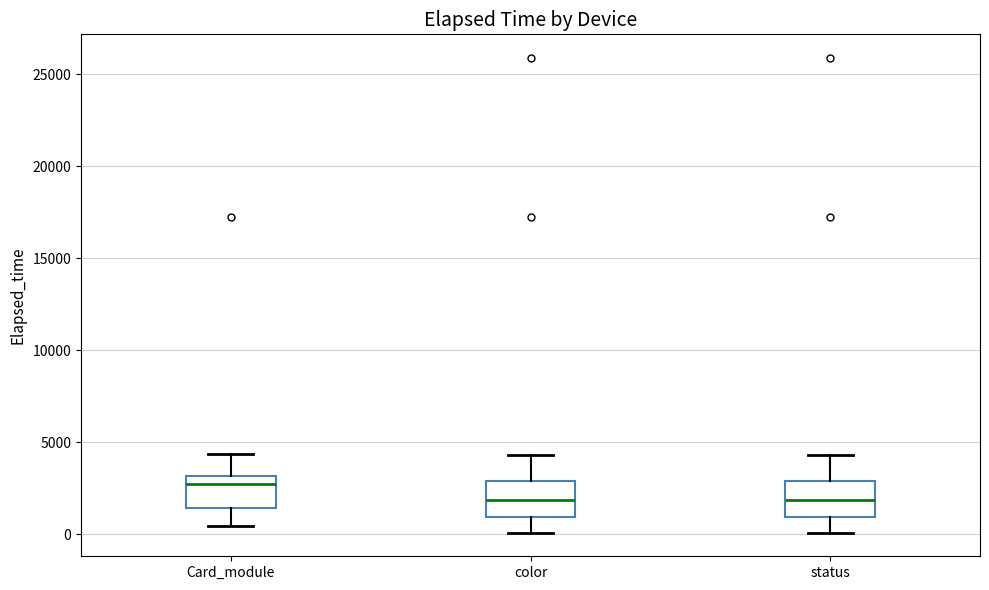

Reading left to right, read every box against the y-axis: the position of its median line, the range the box covers, and the ends of its whiskers. The values are not printed on the chart, so give them approximately, as read against the axis.

Card_module: median 2500, box 1500 to 3000, whiskers 500 to 4500
color: median 2000, box 1000 to 3000, whiskers 0 to 4500
status: median 2000, box 1000 to 3000, whiskers 0 to 4500